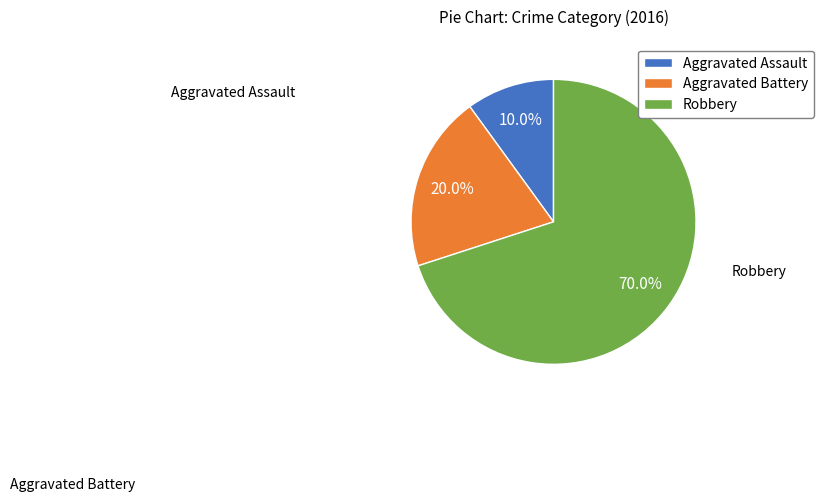

Does Robbery account for over 50% of the chart?

Yes